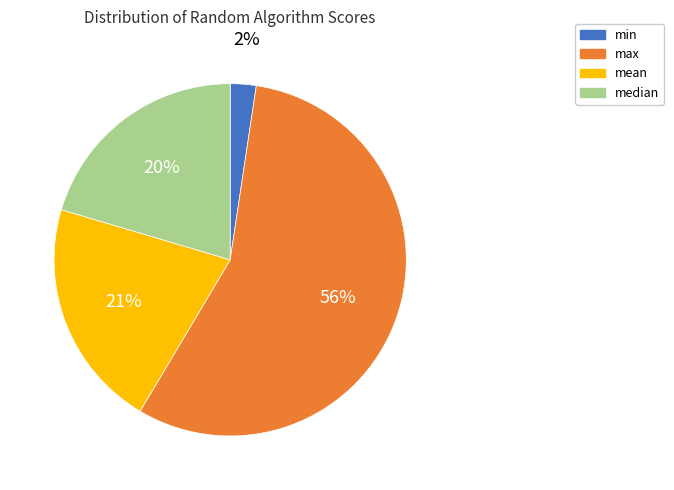

How many segments does this pie chart have?

4